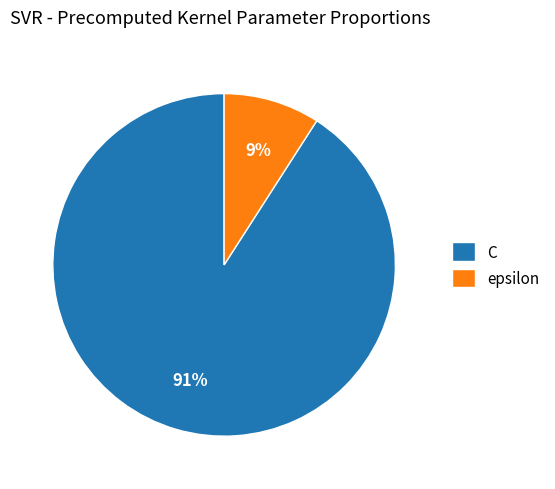

Count the number of slices in the pie.

2